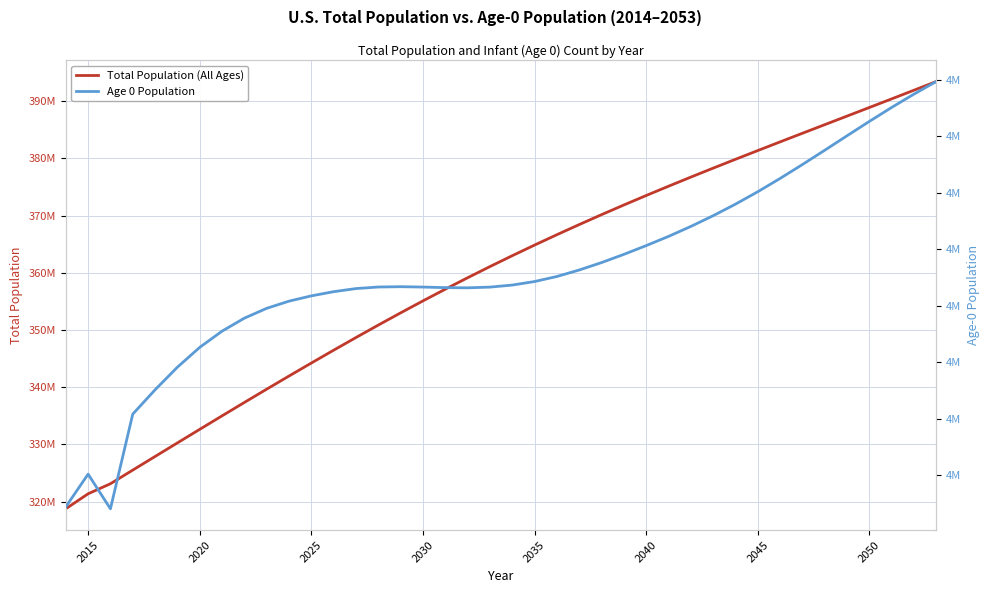

True or false: Age 0 Population and Total Population (All Ages) cross at least once.

False